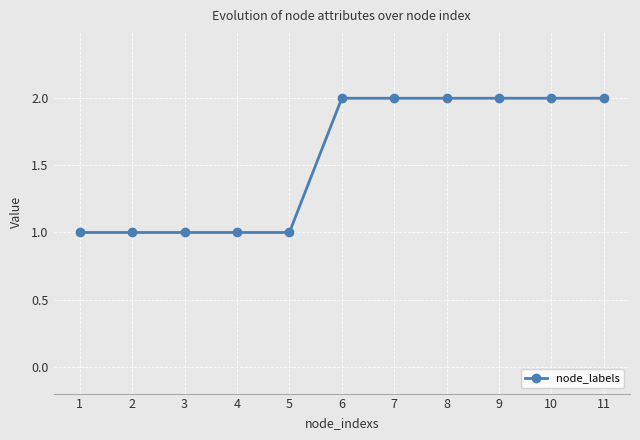

Does the chart display data point markers on the line(s)?

Yes